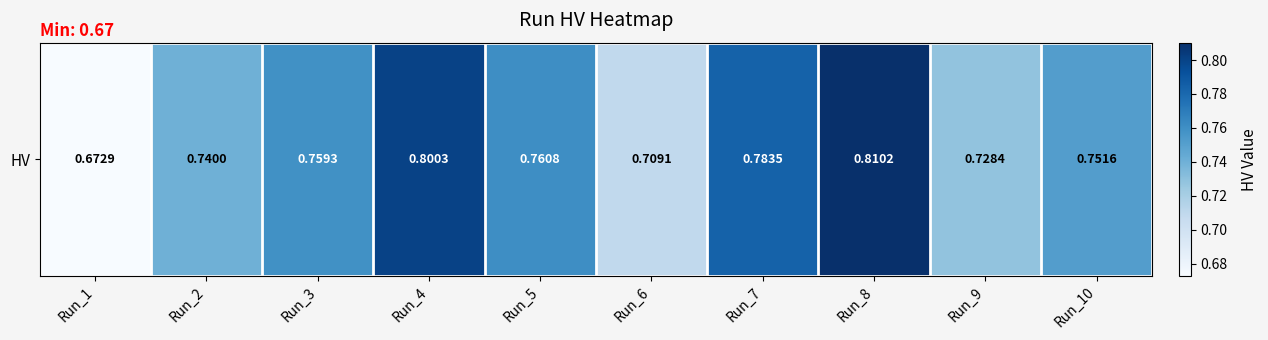

Reading left to right, list all the values displayed in this chart.

0.7	0.7	0.8	0.8	0.8	0.7	0.8	0.8	0.7	0.8